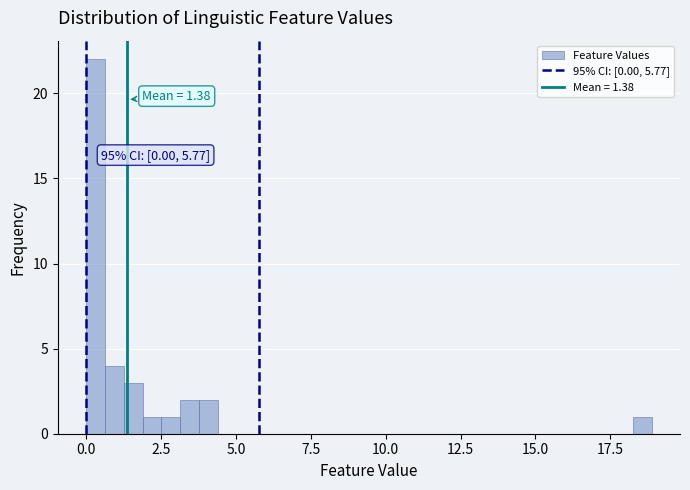

Around what value on the x-axis is the tallest bar? Give the approximate position of its centre, as read against the axis.

0.5